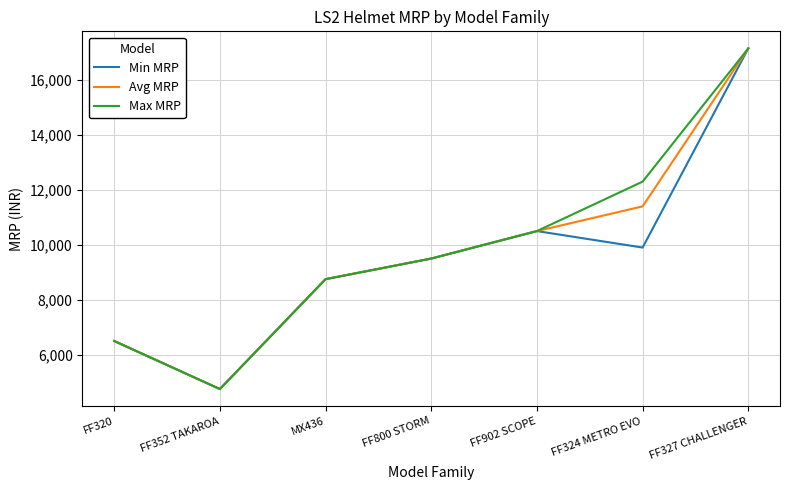

How many lines are shown in the chart?

3